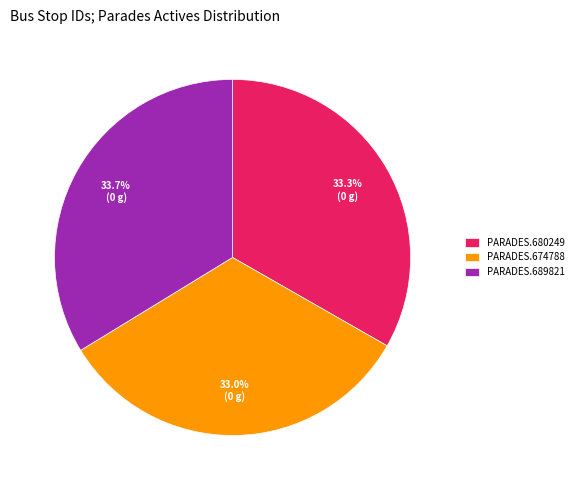

Is there any slice that represents more than half of the pie?

No